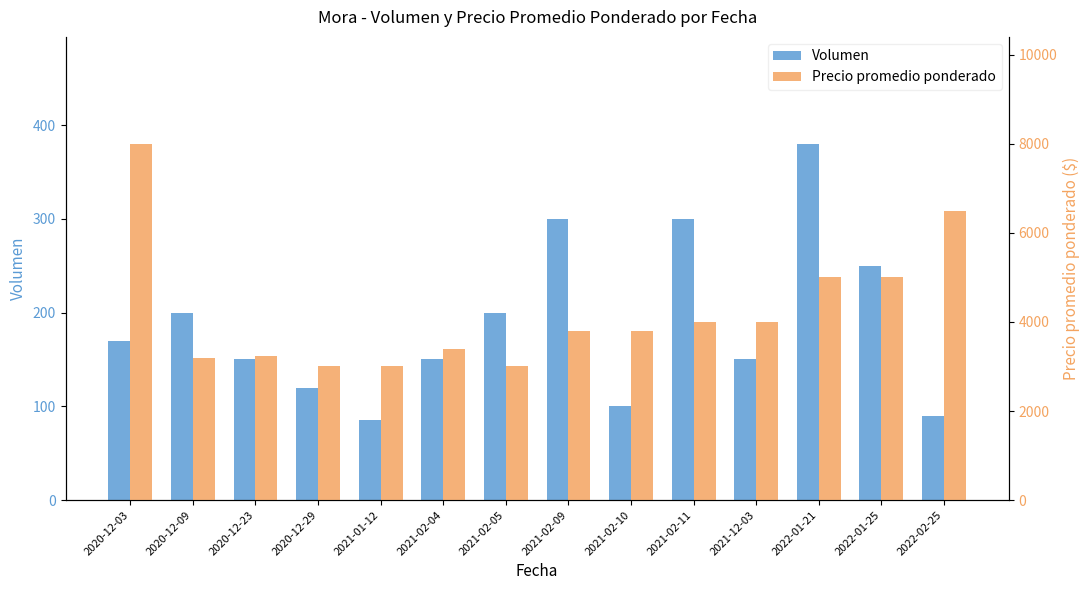

What position from the right is 2021-02-10?

6